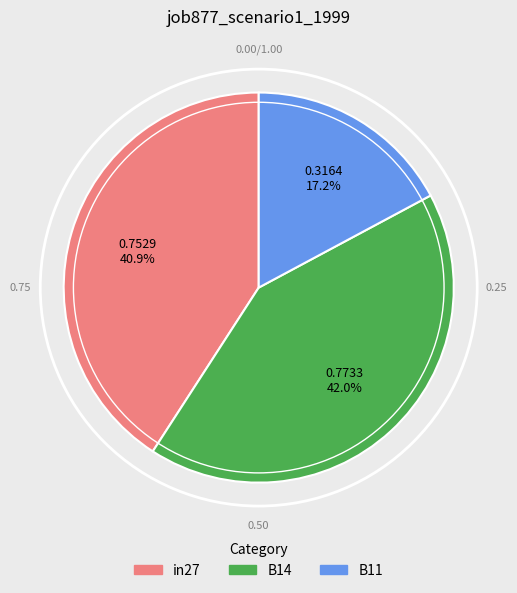

What percentage is the B11 slice, to the nearest percent?

17%